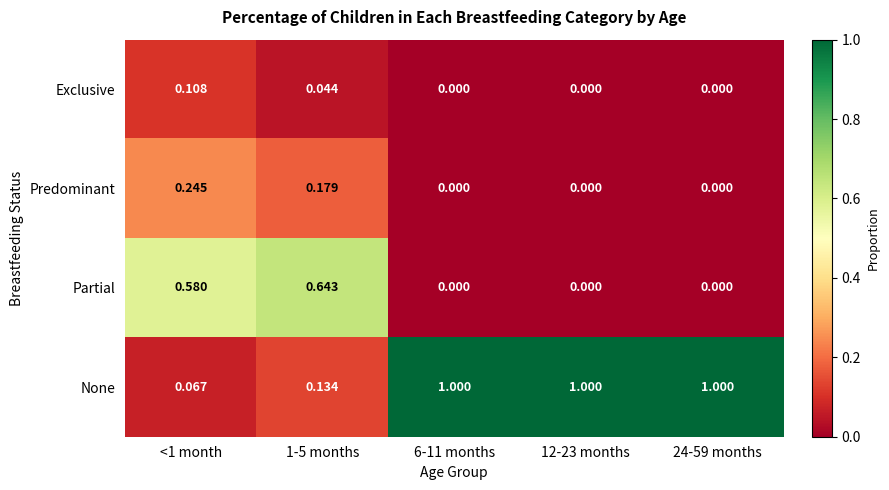

Between <1 month and 24-59 months, which series saw the biggest shift?

None